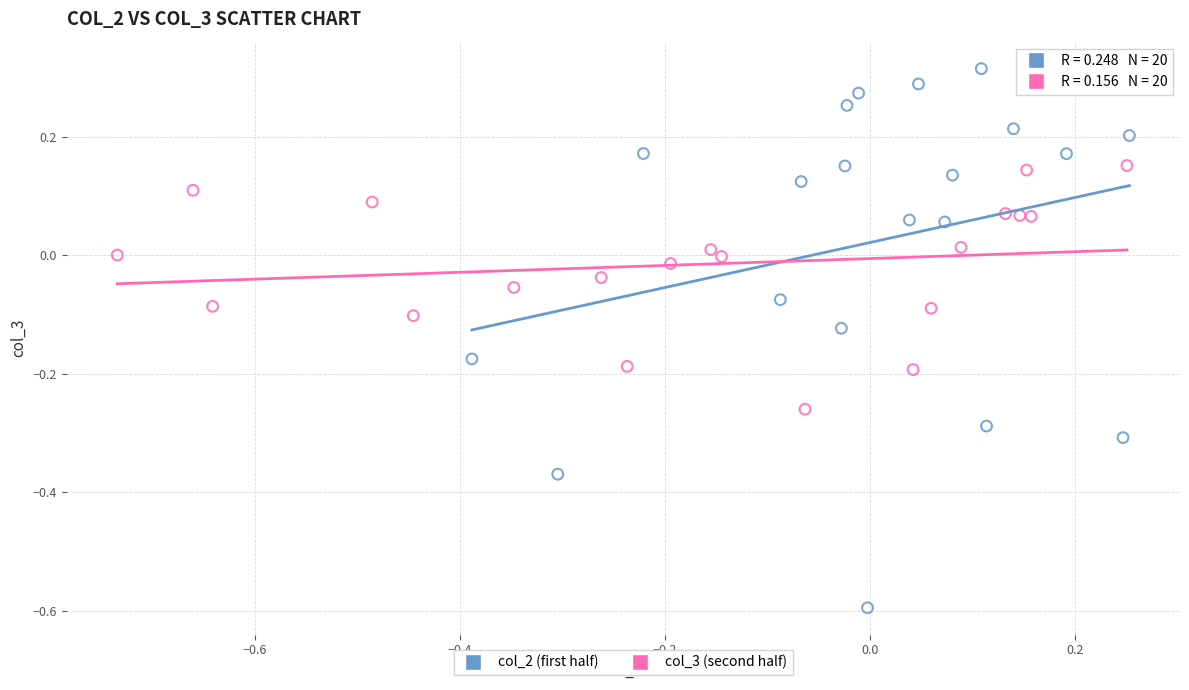

Which series has the largest Y range (max minus min)?

col_2 (first half)